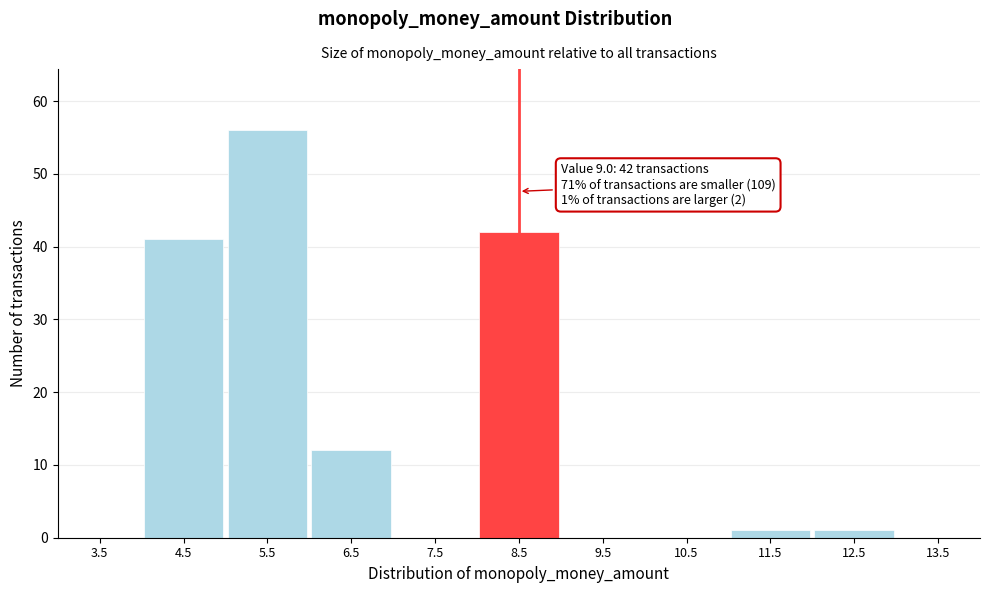

Reading right to left, list all the values displayed in this chart.

13.5=0	12.5=1	11.5=1	10.5=0	9.5=0	8.5=42	7.5=0	6.5=12	5.5=56	4.5=41	3.5=0